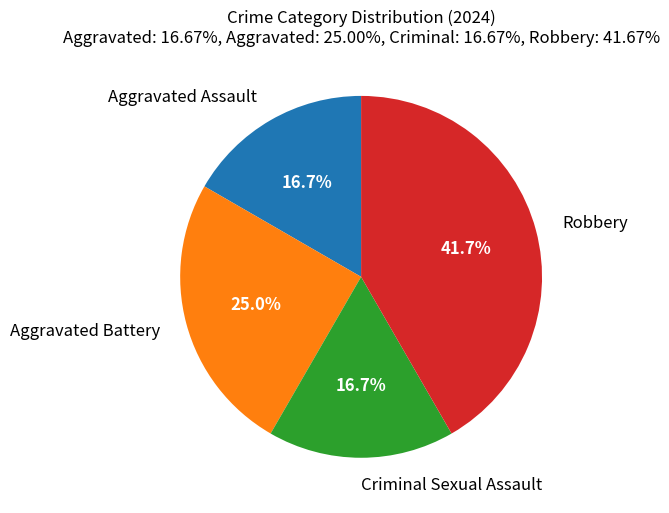

True or false: Aggravated Assault accounts for 17% of the total.

True